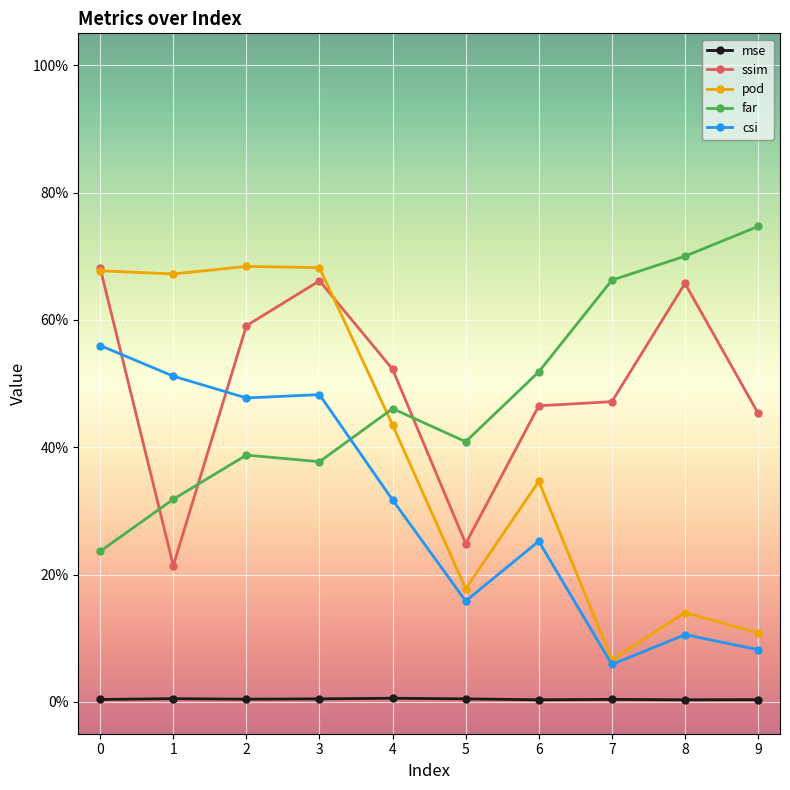

True or false: csi has a value of 0.5 at 3.

True